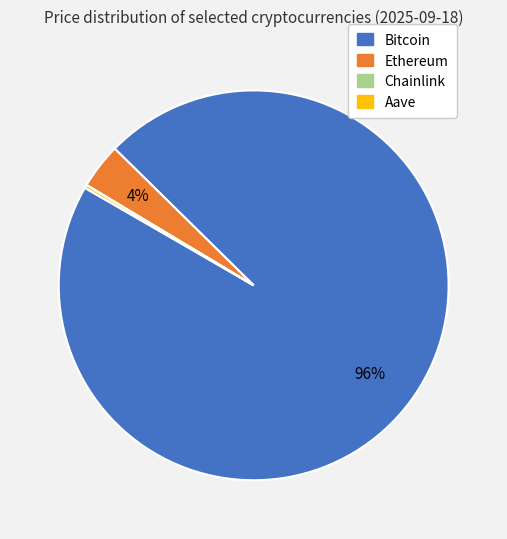

To the nearest percent, what is the difference between the largest and smallest slice percentages?

96%